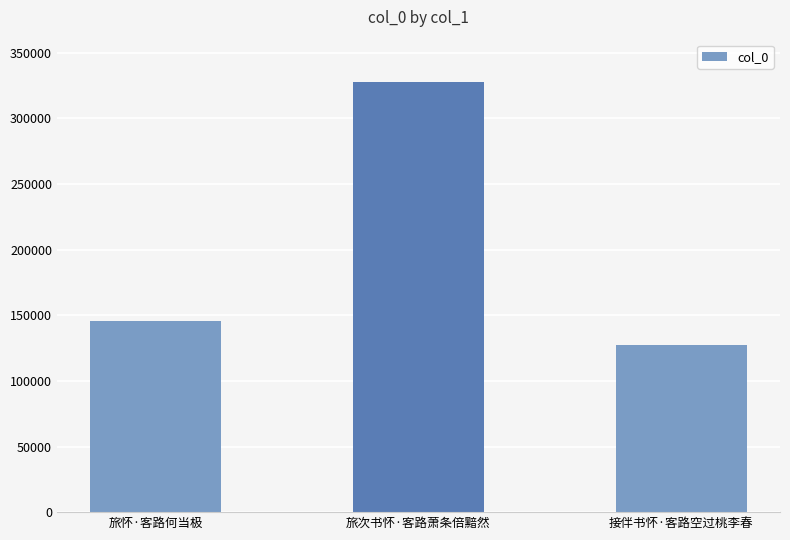

What is the minimum value shown in the chart?

127671